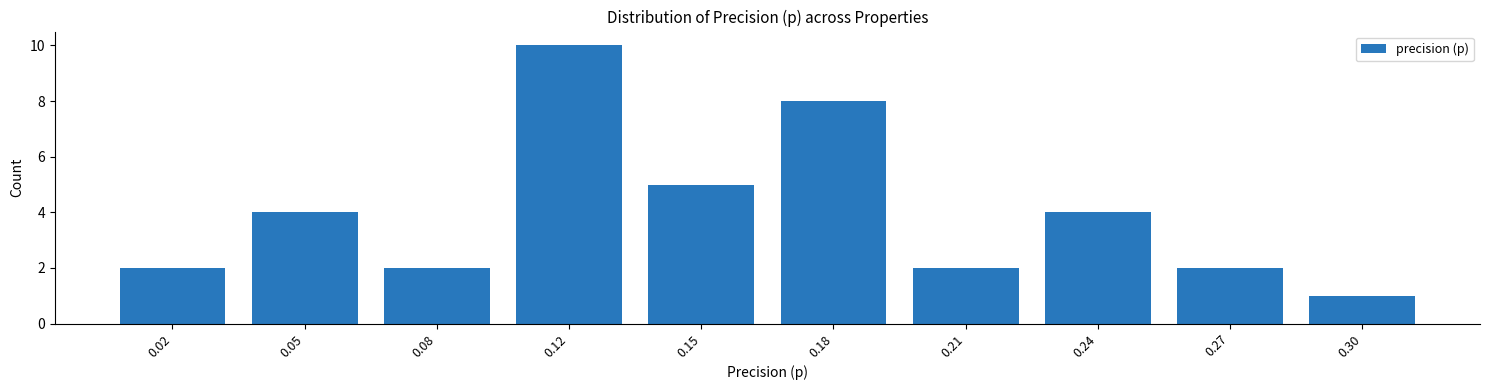

Reading right to left, what are all the values shown in this chart?

0.30=1	0.27=2	0.24=4	0.21=2	0.18=8	0.15=5	0.12=10	0.08=2	0.05=4	0.02=2